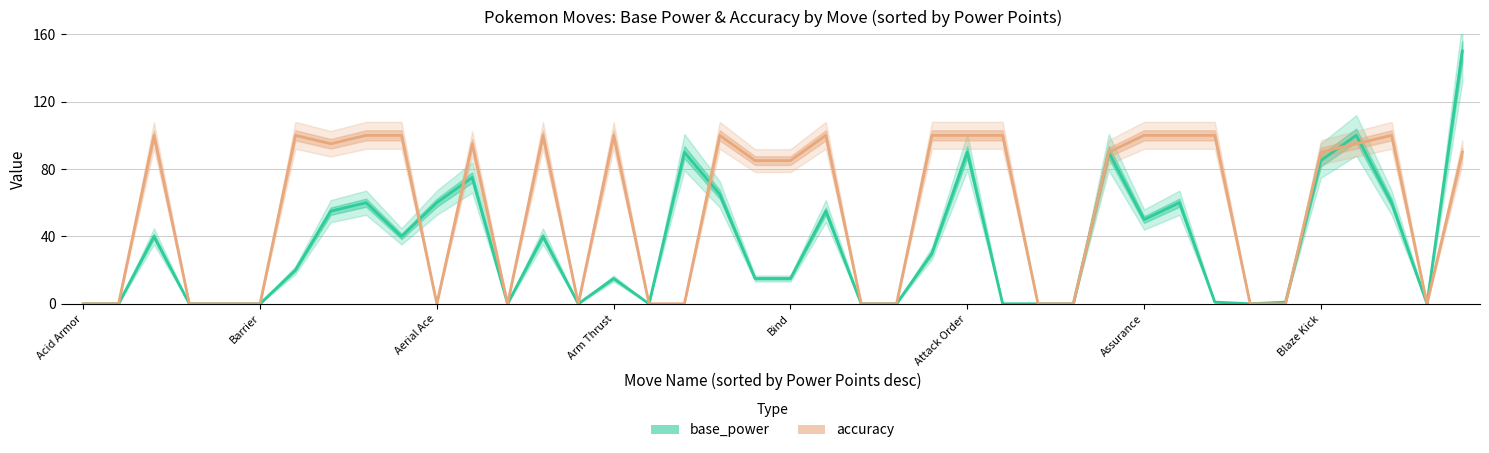

Rank the series at Barrier from lowest to highest value.

base_power, accuracy